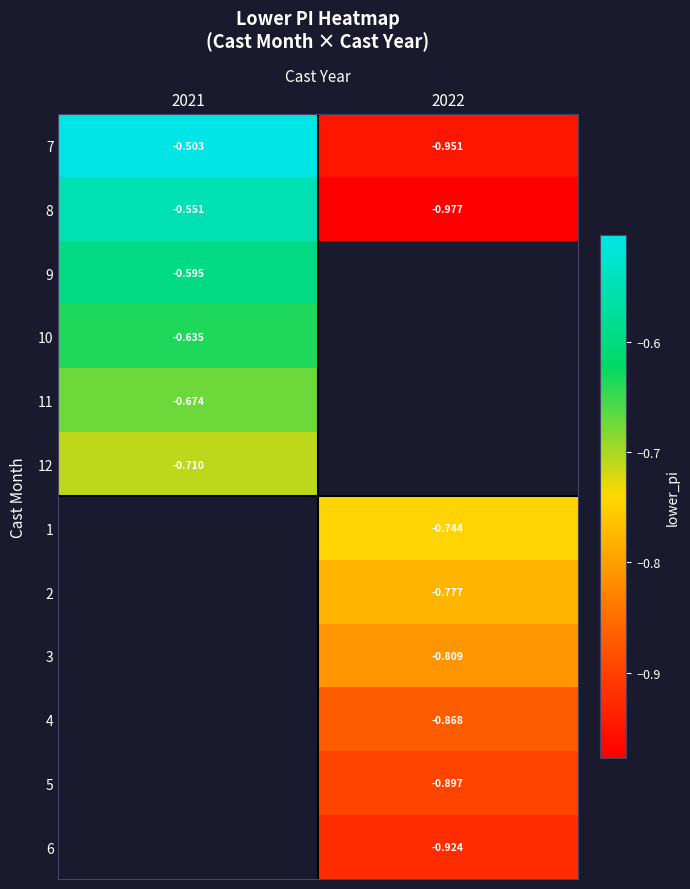

Is it true that row_4 equals -0.9 at 2021?

False